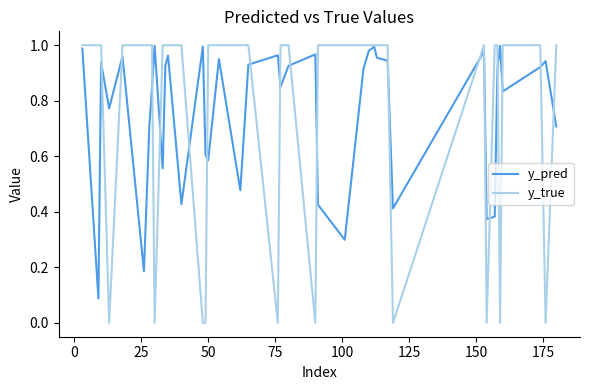

Which series has the widest spread of values?

y_true